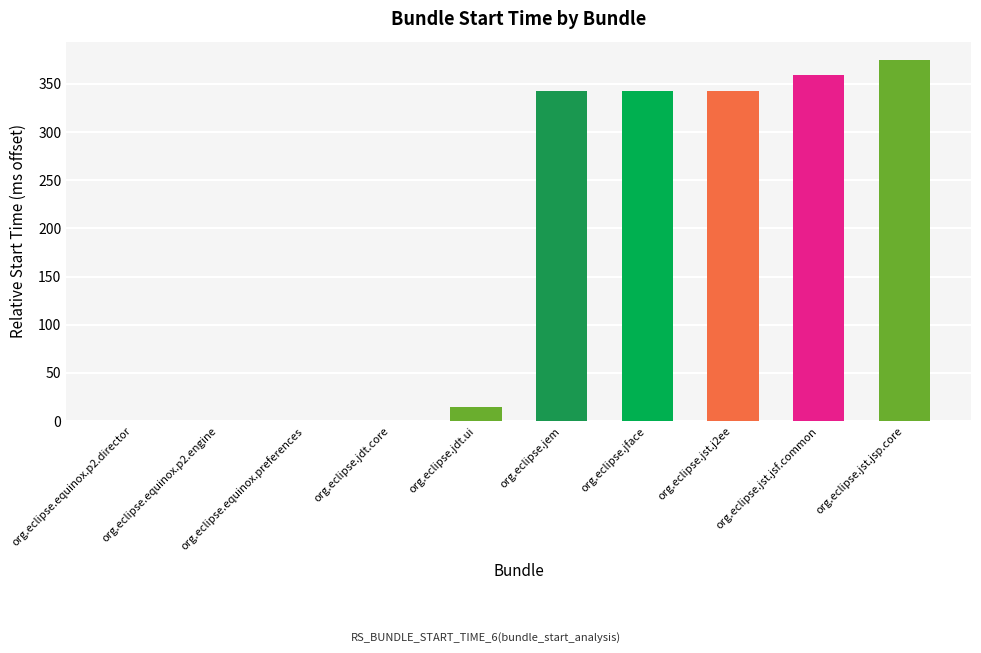

Reading left to right, extract all data points from this chart.

org.eclipse.equinox.p2.director=0	org.eclipse.equinox.p2.engine=0	org.eclipse.equinox.preferences=0	org.eclipse.jdt.core=0	org.eclipse.jdt.ui=15	org.eclipse.jem=343	org.eclipse.jface=343	org.eclipse.jst.j2ee=343	org.eclipse.jst.jsf.common=359	org.eclipse.jst.jsp.core=375